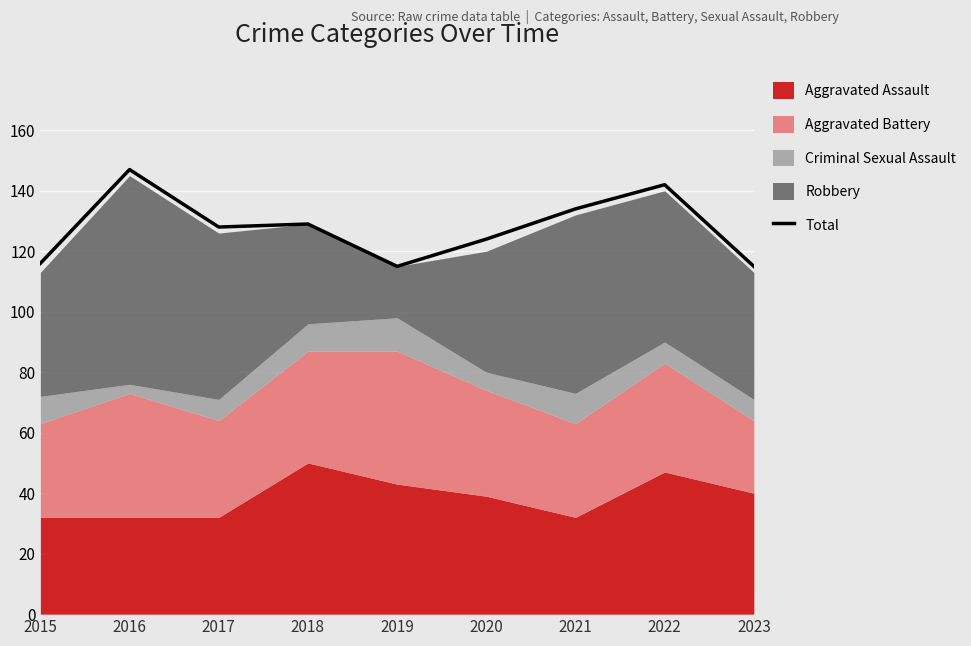

Where does the data first go above 128?

2016